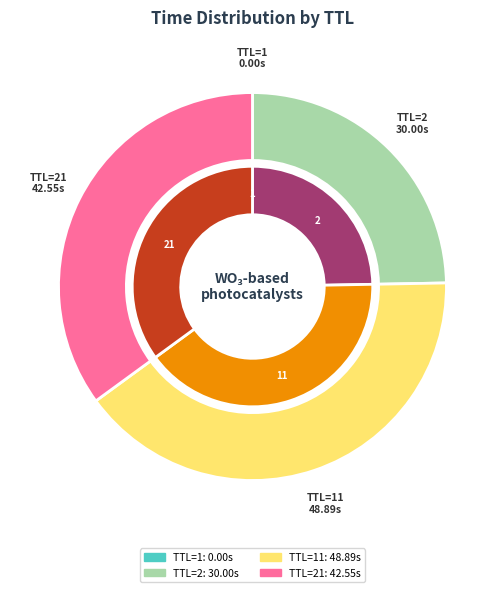

Count the number of slices in the pie.

7